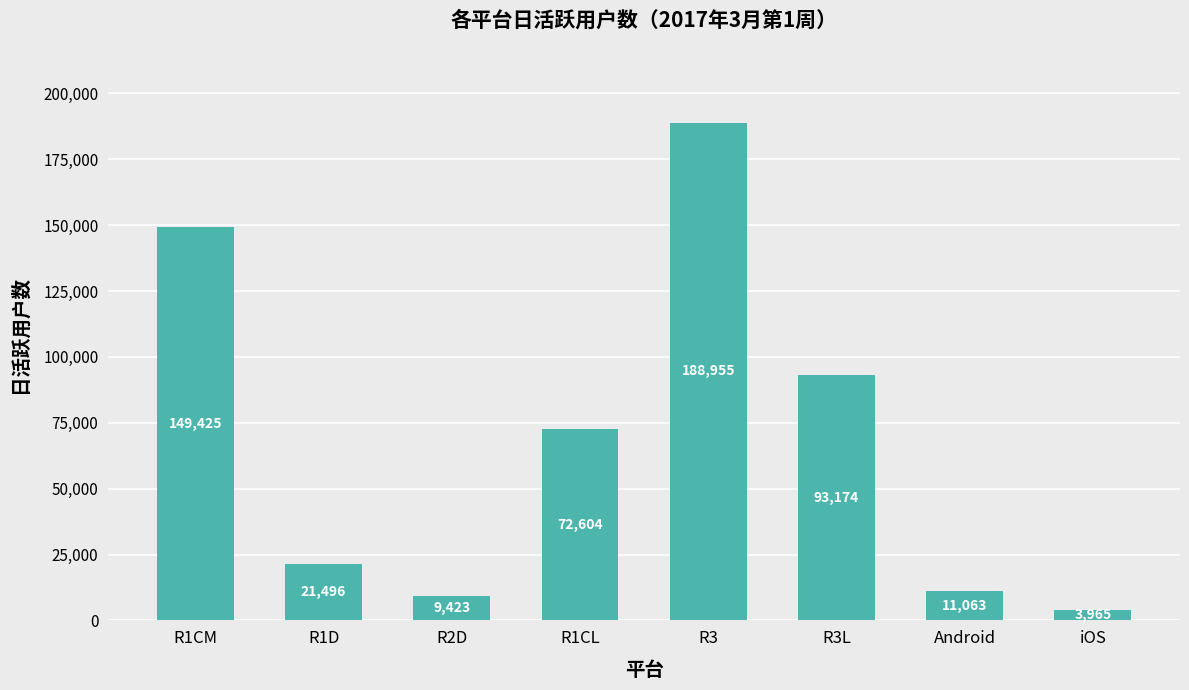

Reading right to left, transcribe all the data shown in this chart.

3965	11063	93174	188955	72604	9423	21496	149425